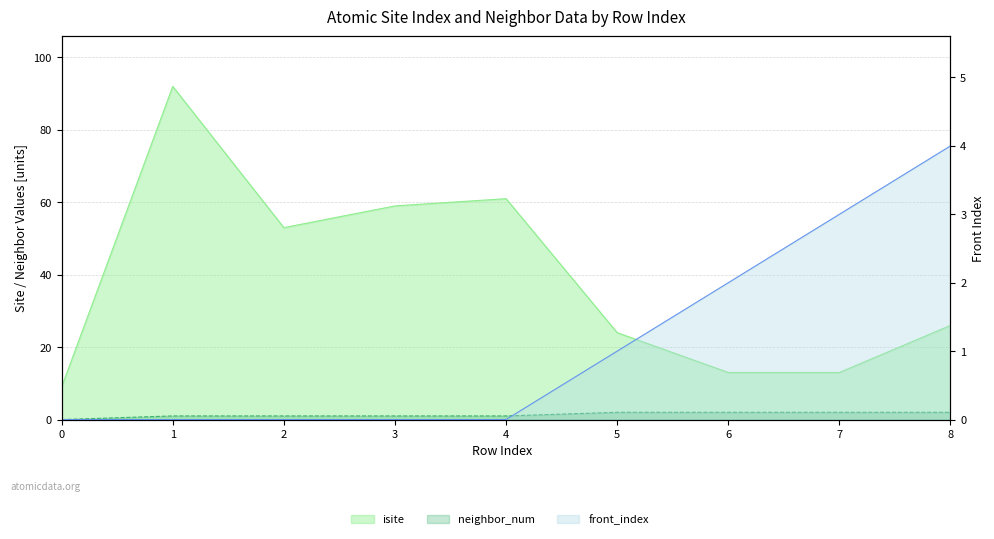

Is it true that neighbor_num equals 2 at 7?

True